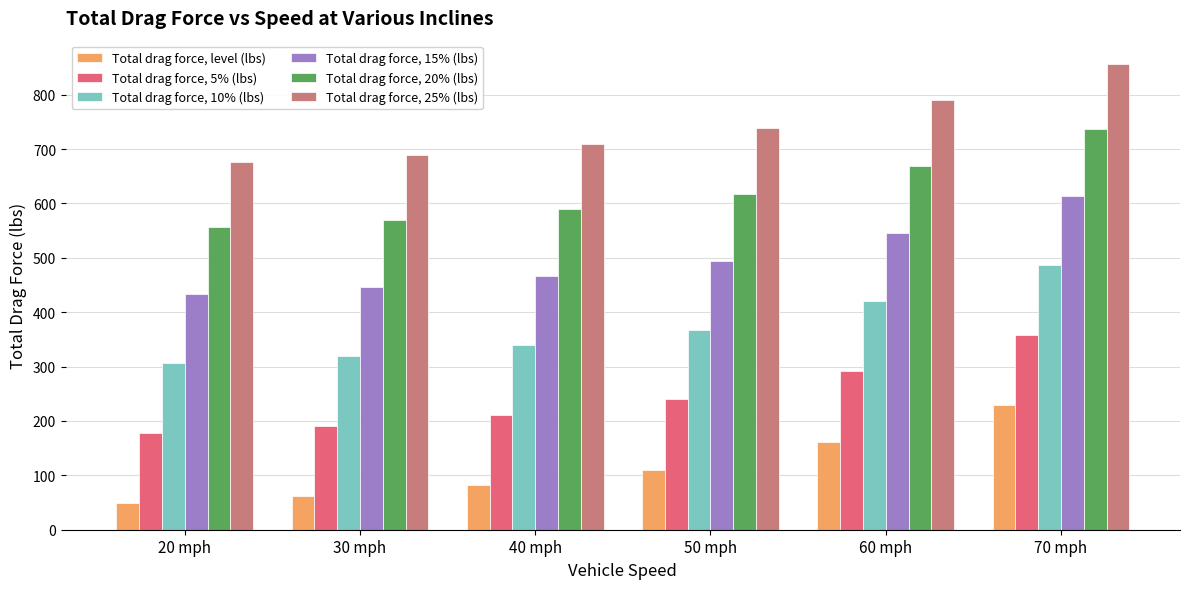

What is the sum of all Total drag force, 15% (lbs) values?

2998.8